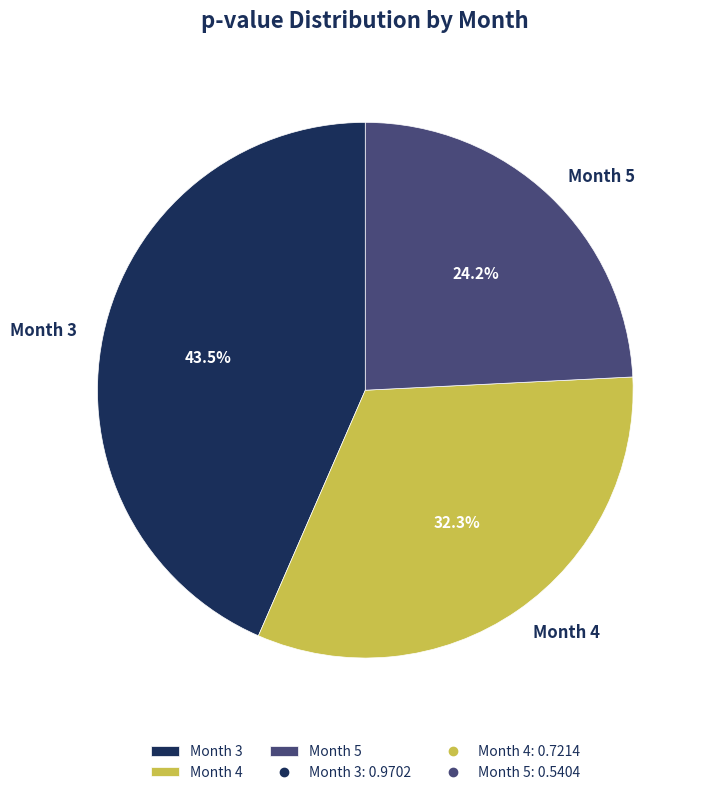

Which category has the biggest portion of the pie?

Month 3